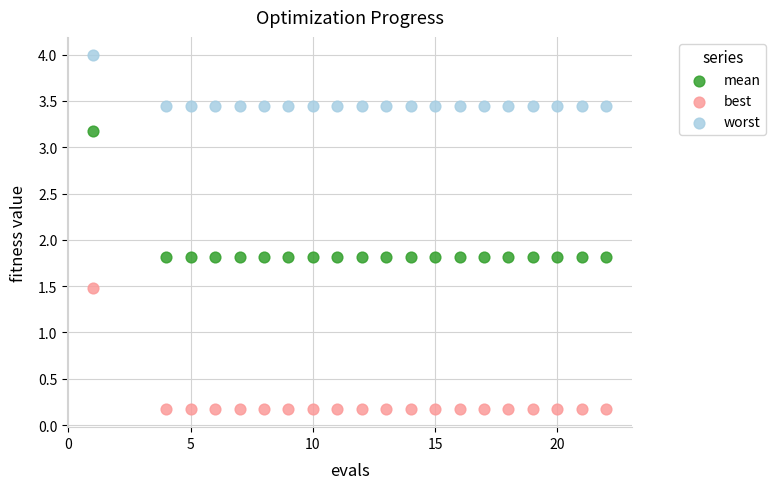

What is the X range (max minus min) for the scatter plot?

21.0